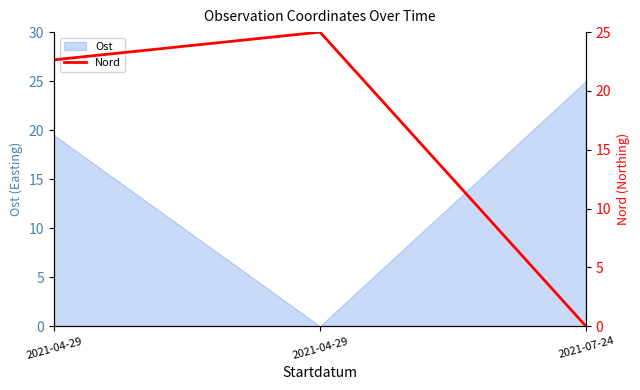

Which label corresponds to the smallest value in the chart?

2021-07-24